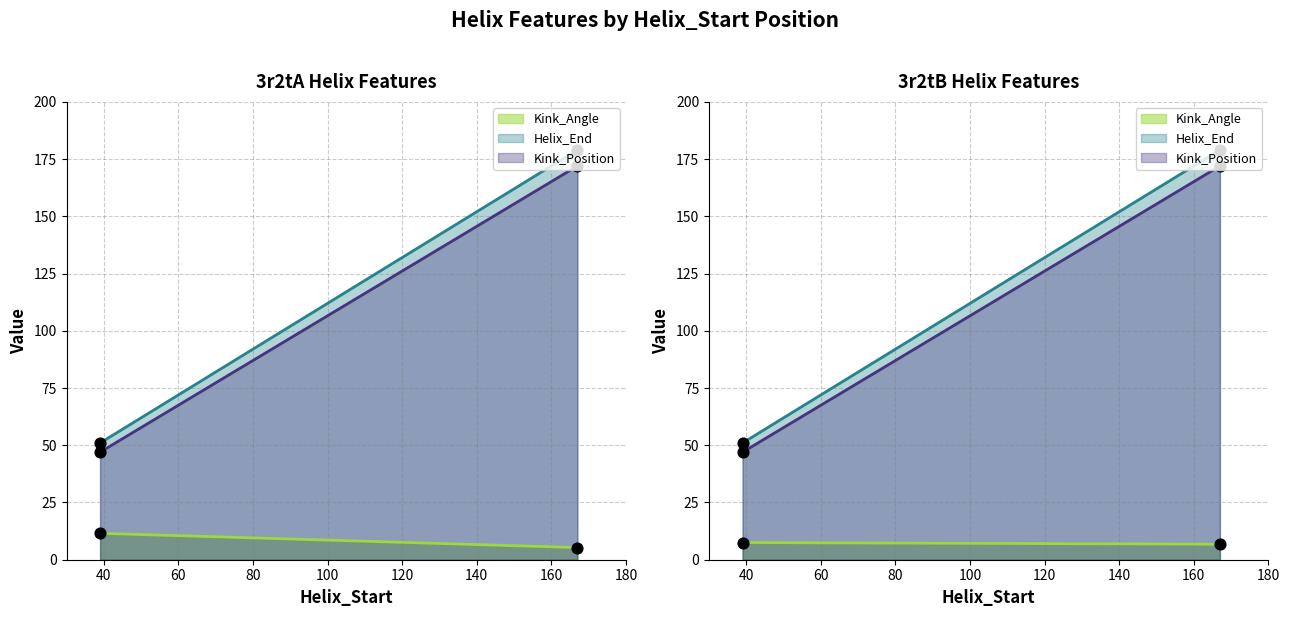

Which series contains the highest Y value?

Helix_End